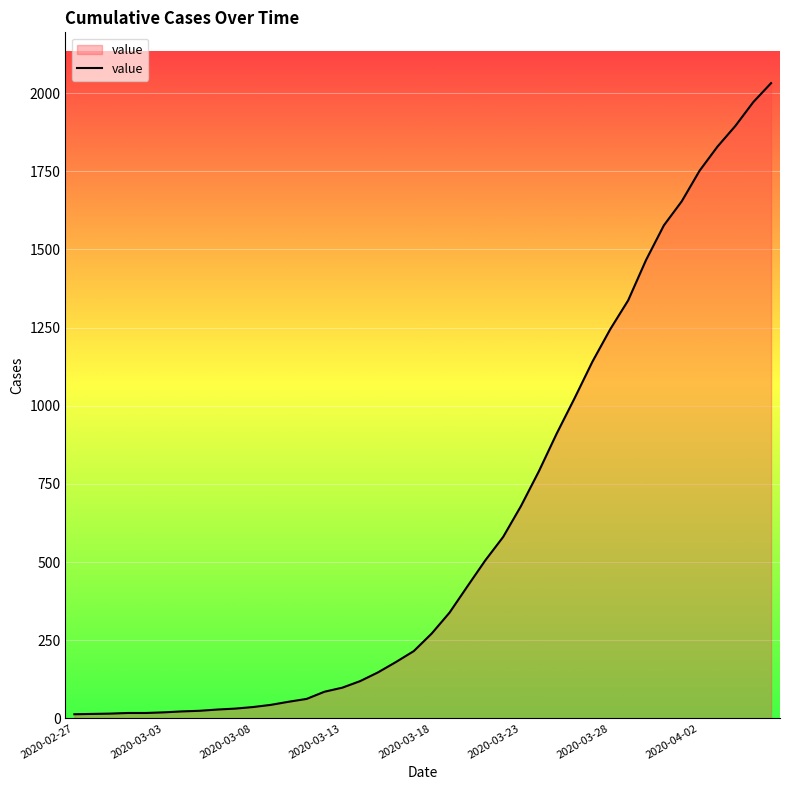

Does the chart display data point markers on the line(s)?

No